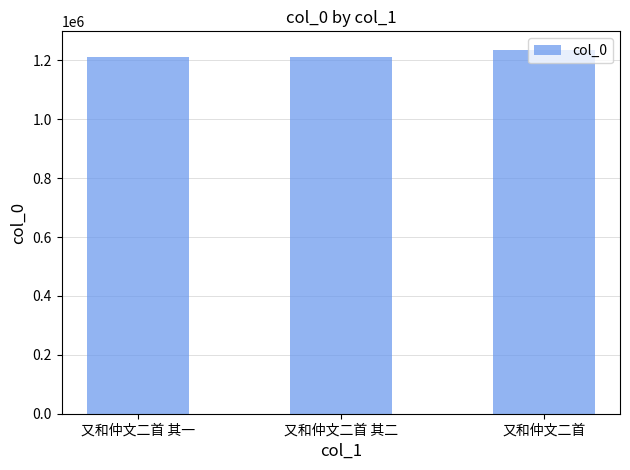

What is the ratio of the value at 又和仲文二首 其二 to the value at 又和仲文二首 其一?

1.0